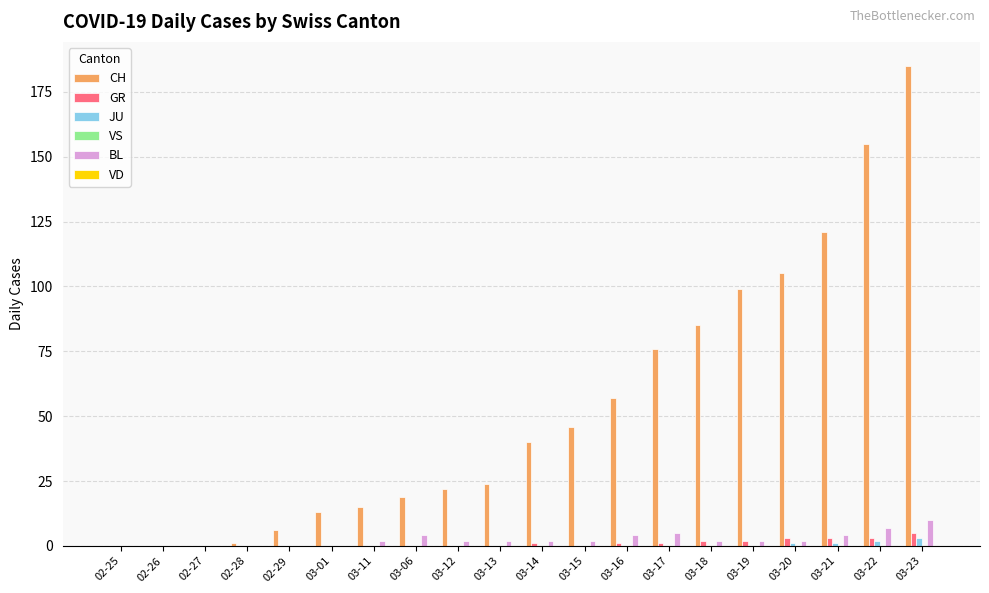

The JU series shows 0 at 02-27. True or false?

True